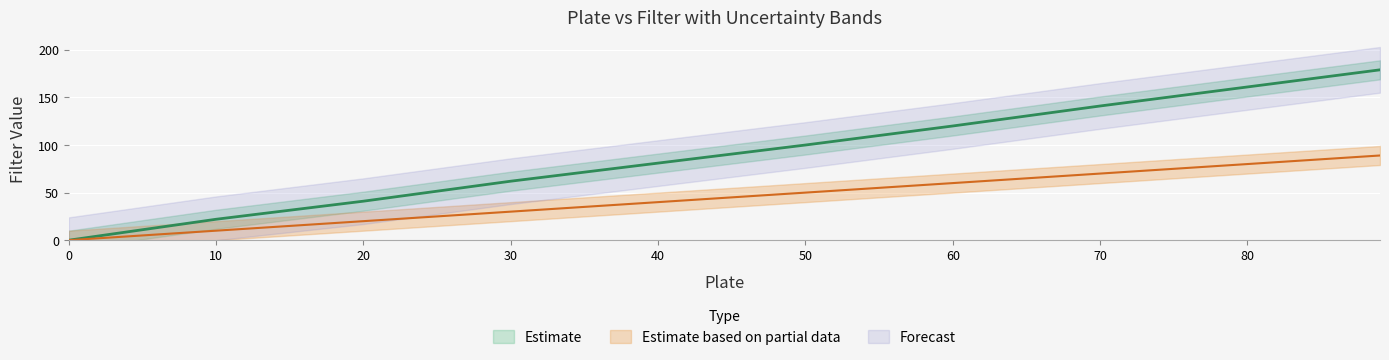

What is the value of the filter_err point at the 1st from the left?

1